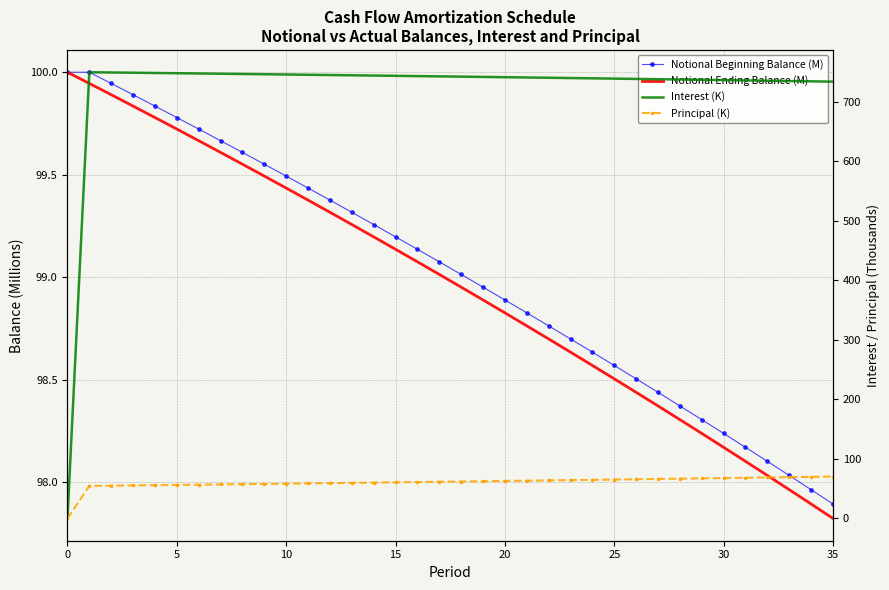

What are all the series names shown in the legend?

Notional Beginning Balance (M), Notional Ending Balance (M), Interest (K), Principal (K)